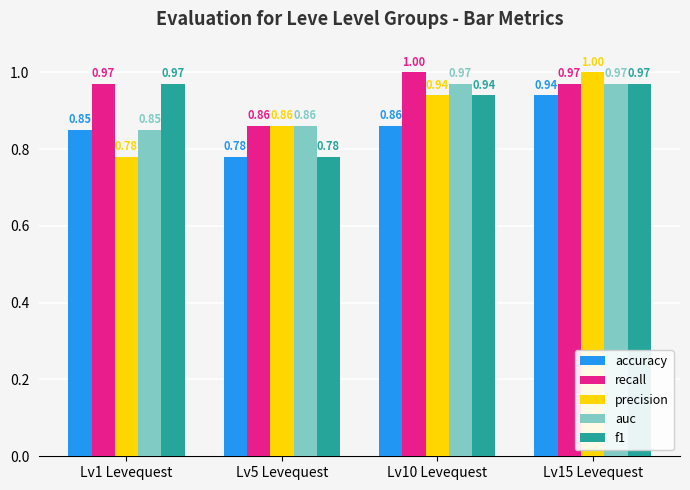

Which series has the widest spread of values?

precision